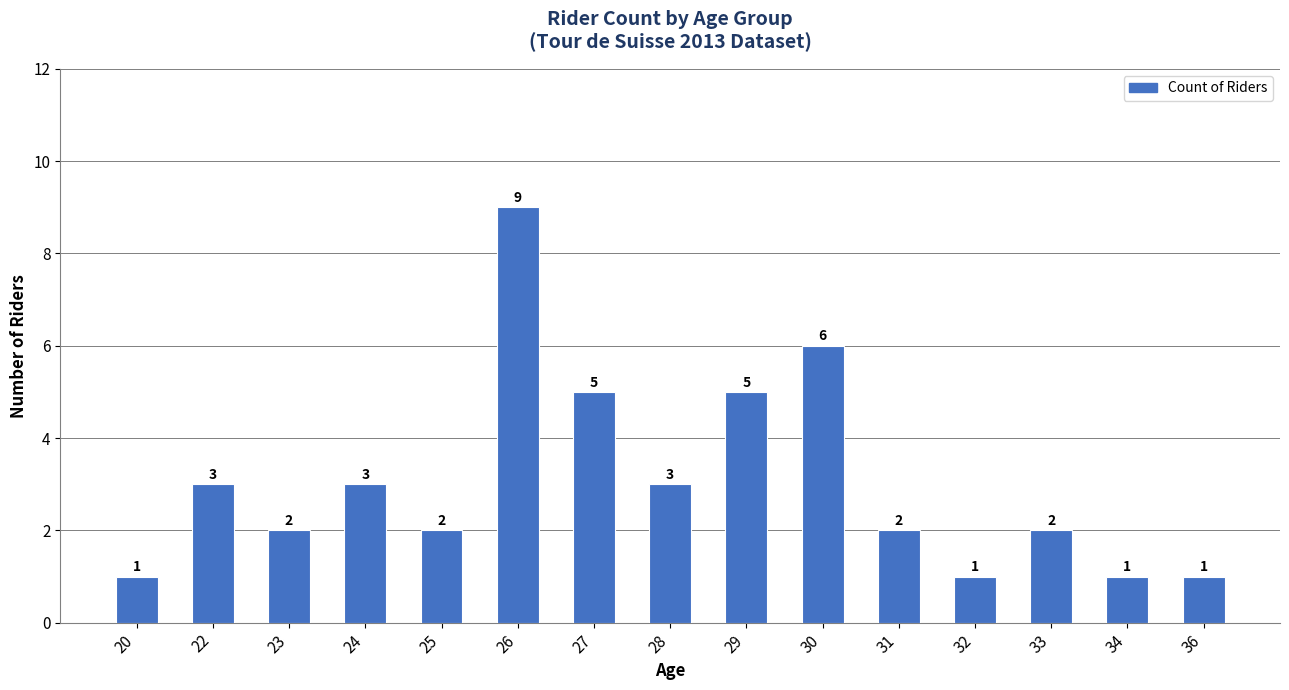

What is the average value?

3